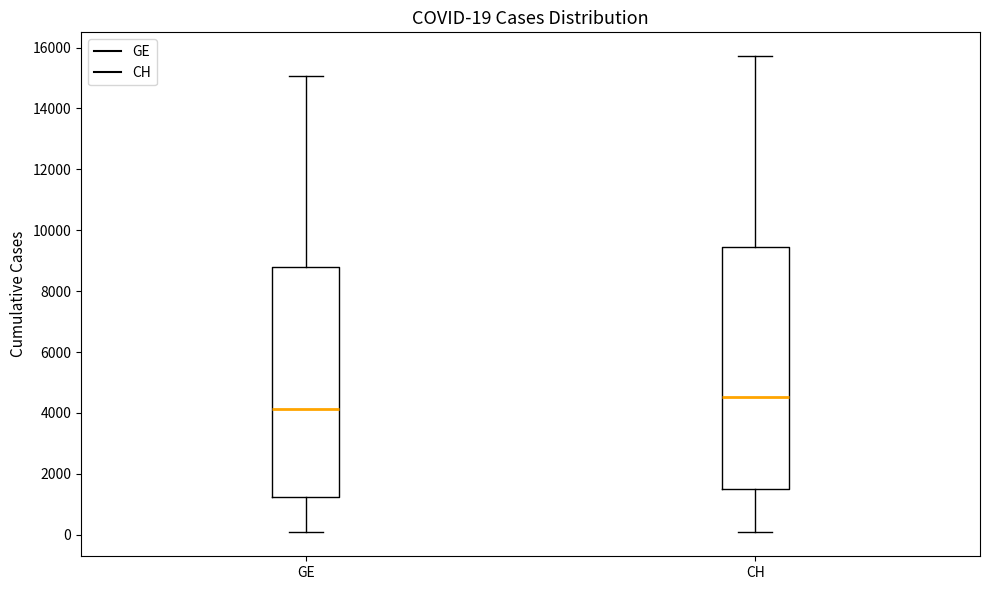

Which box has the highest median line?

CH